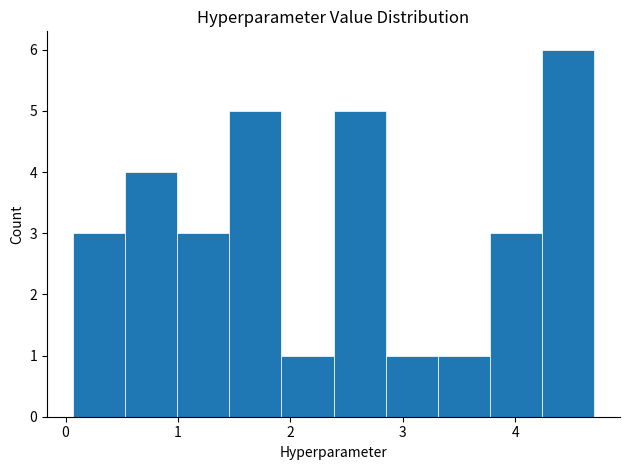

How tall is the bar that spans 1.9 to 2.4 on the x-axis? Neither the bar edges nor the heights are printed on the chart, so give them approximately, as read against the axes.

1